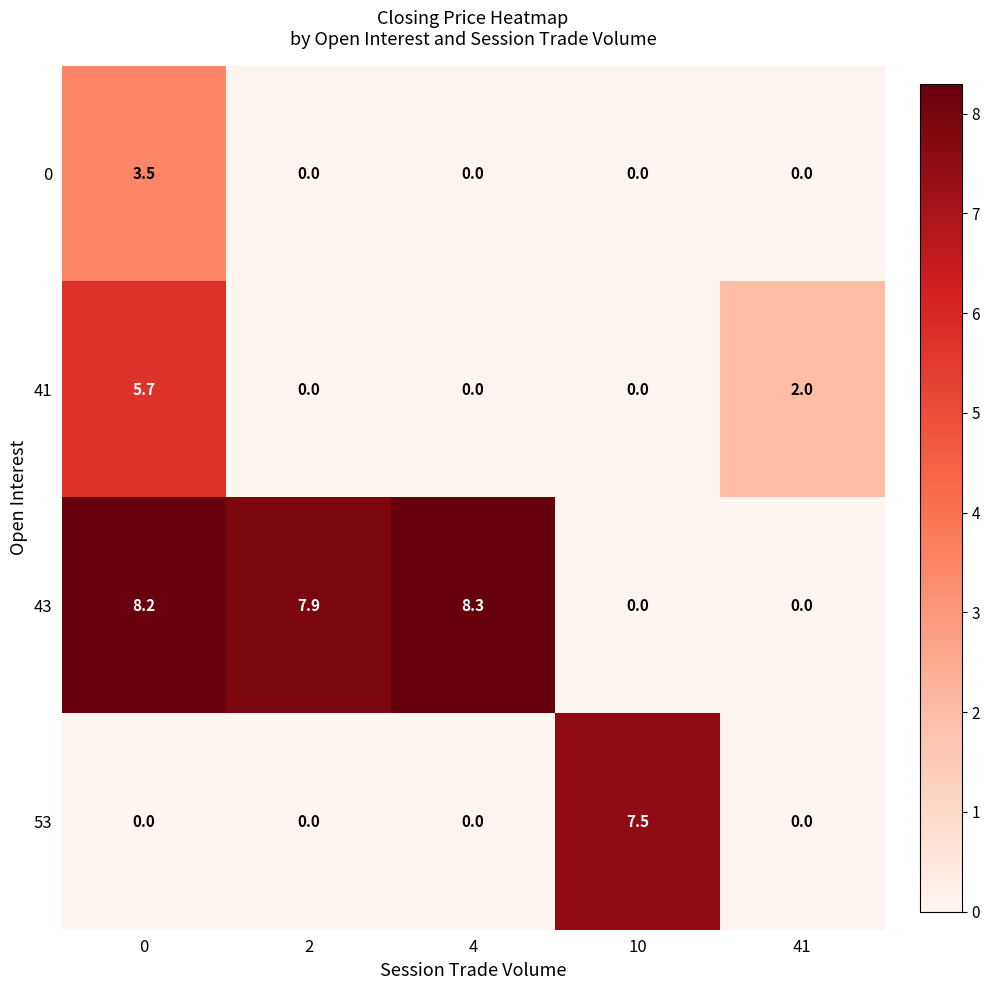

What is the difference between the 0 values at 41 and 0?

3.5